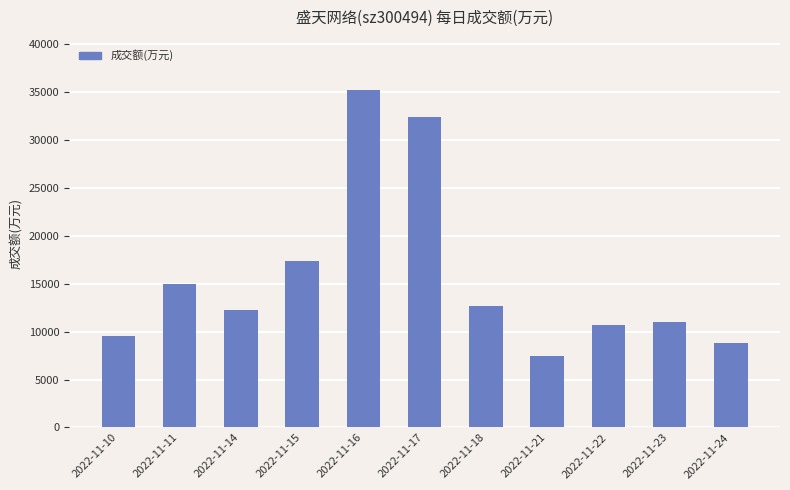

Rank the categories by value from lowest to highest.

2022-11-21, 2022-11-24, 2022-11-10, 2022-11-22, 2022-11-23, 2022-11-14, 2022-11-18, 2022-11-11, 2022-11-15, 2022-11-17, 2022-11-16